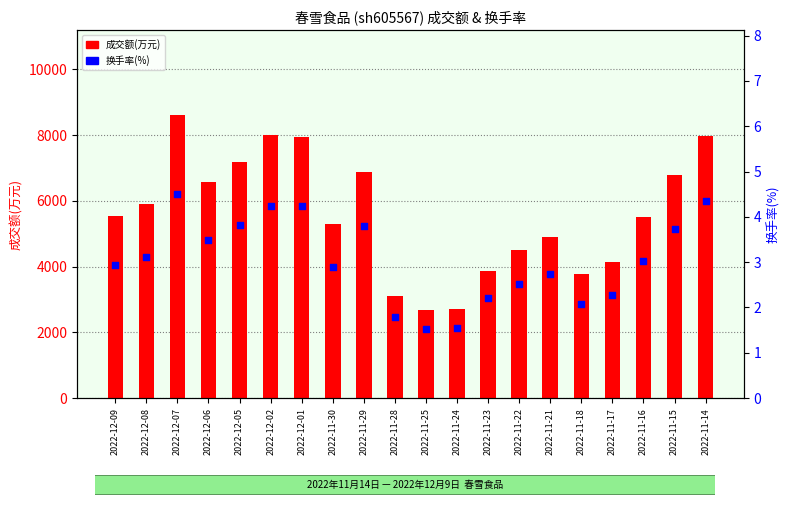

What are all the series names shown in the legend?

成交额(万元), 换手率(%)